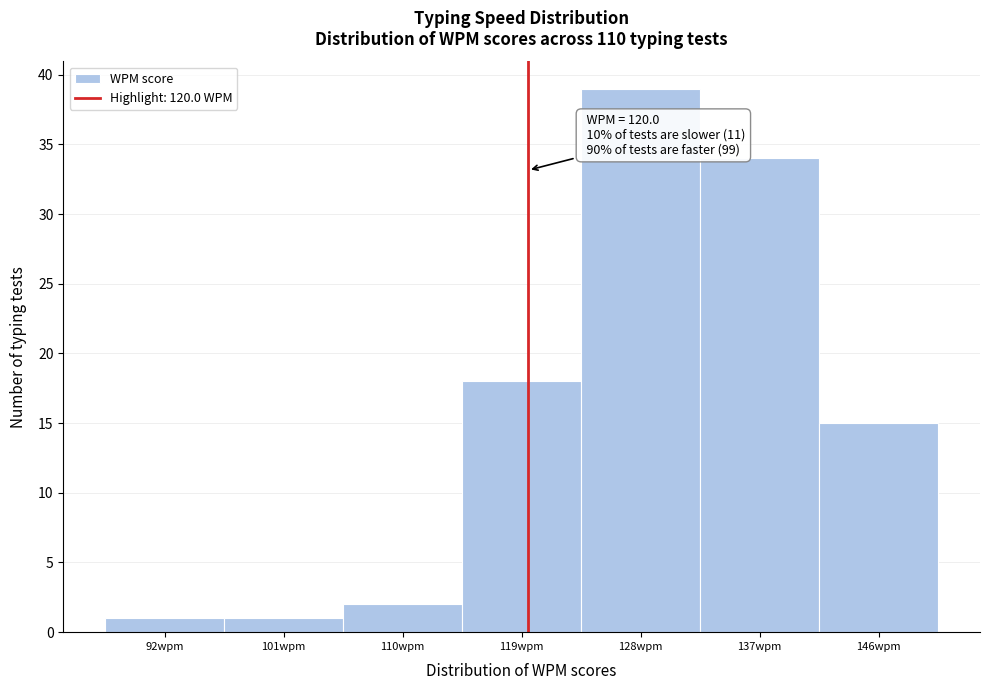

Which range on the x-axis has the tallest bar?

124 to 133